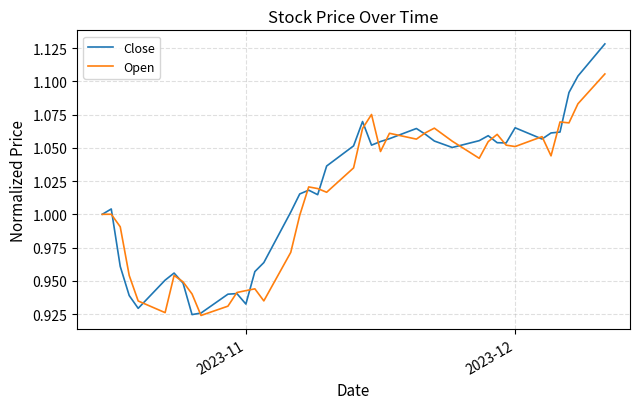

Which series has the widest spread of values?

Close